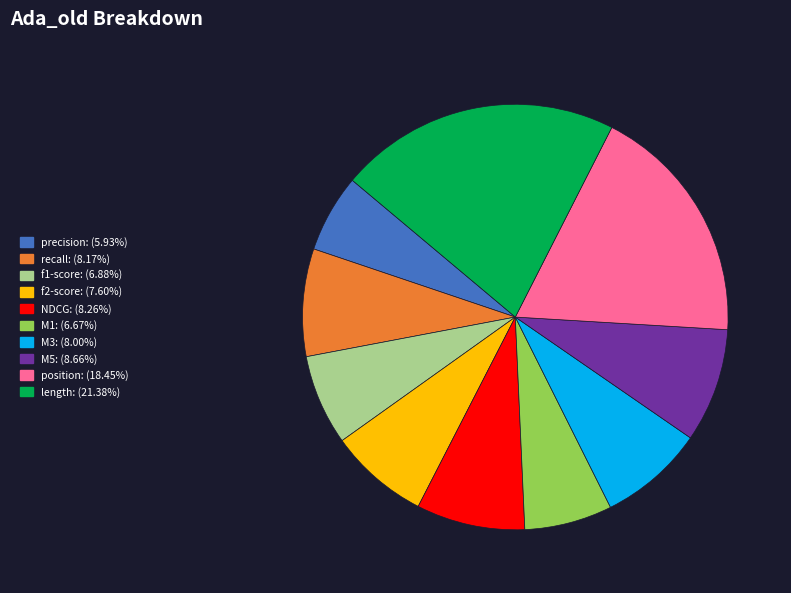

Is there any slice that represents more than half of the pie?

No